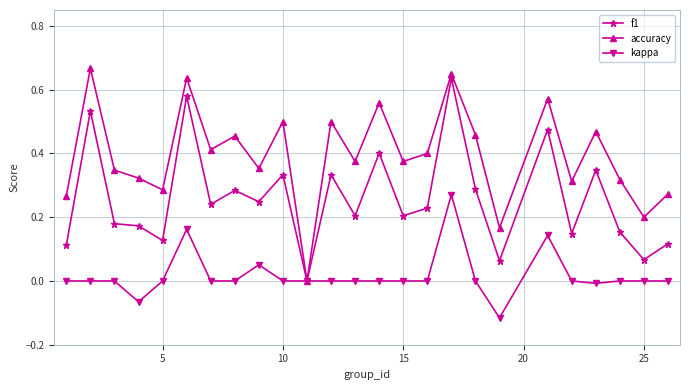

Which series has the largest total across all categories?

accuracy